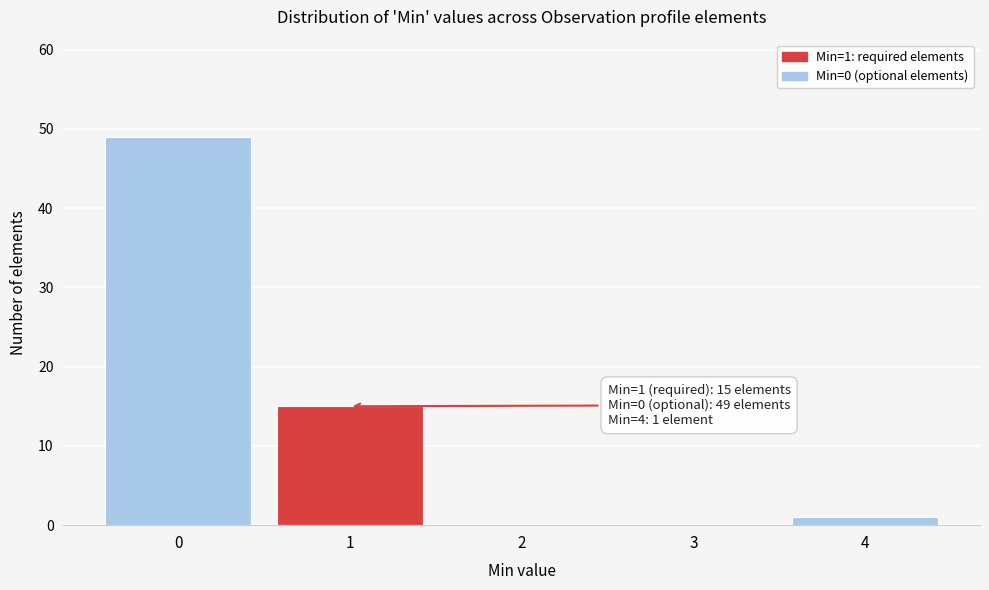

Reading left to right, transcribe all the data shown in this chart.

0=49	1=15	2=0	3=0	4=1